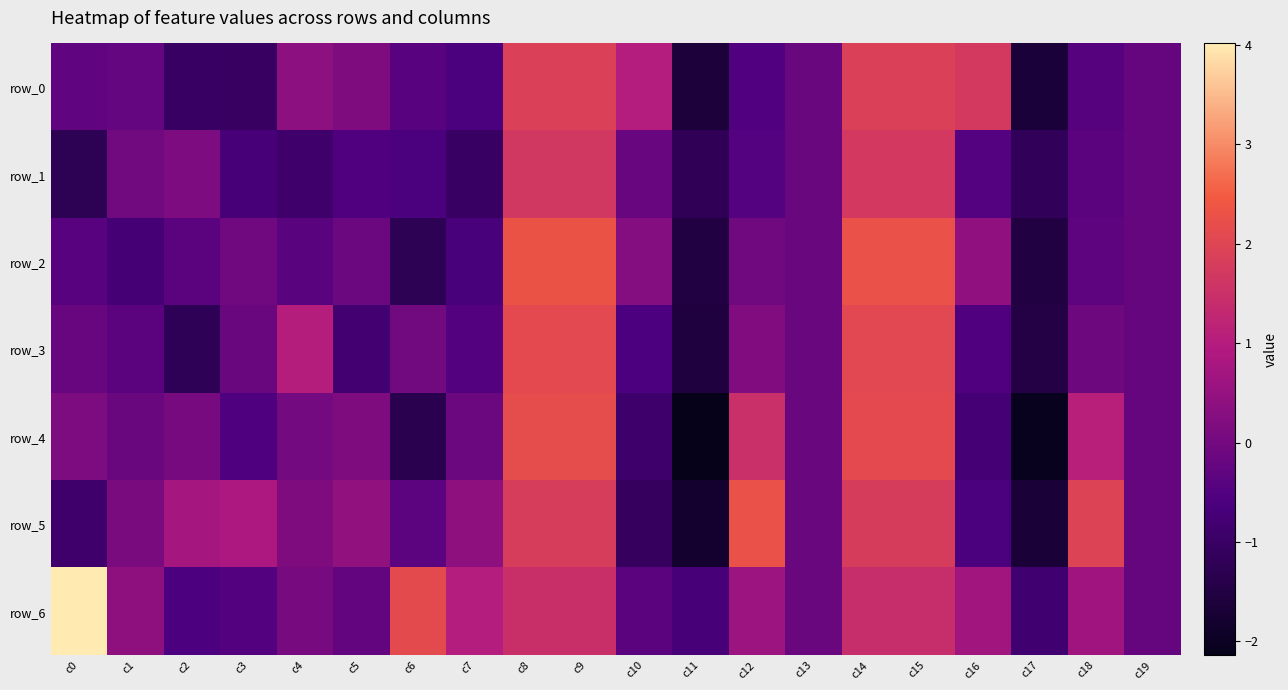

Rank the categories by row_4 value from highest to lowest.

c9, c8, c15, c14, c12, c18, c5, c0, c2, c4, c7, c1, c13, c19, c3, c16, c10, c6, c17, c11